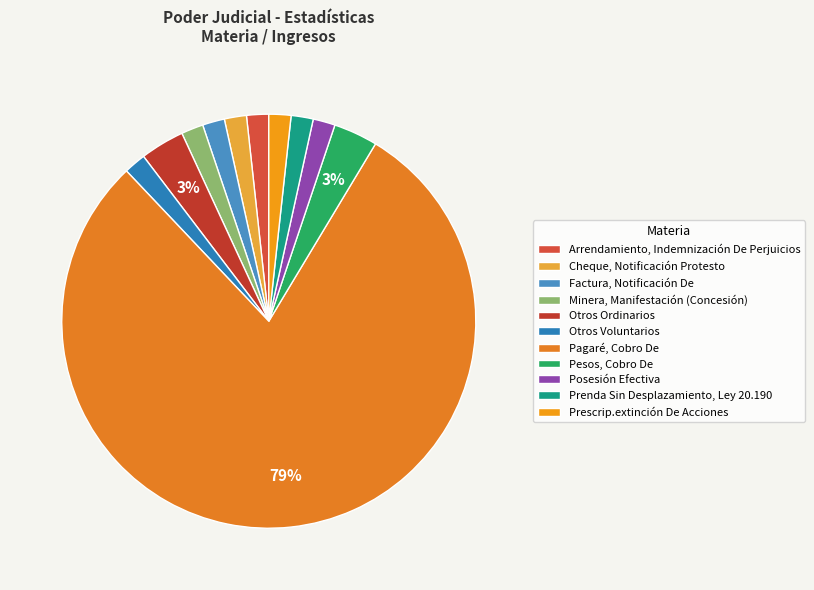

Count the number of slices in the pie.

11